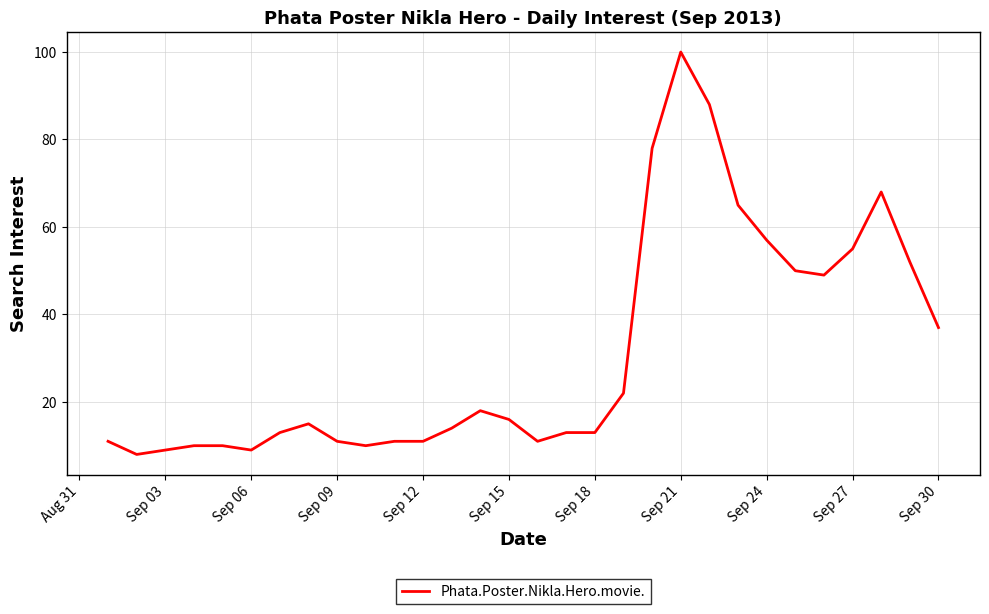

What is the maximum value shown in the chart?

100